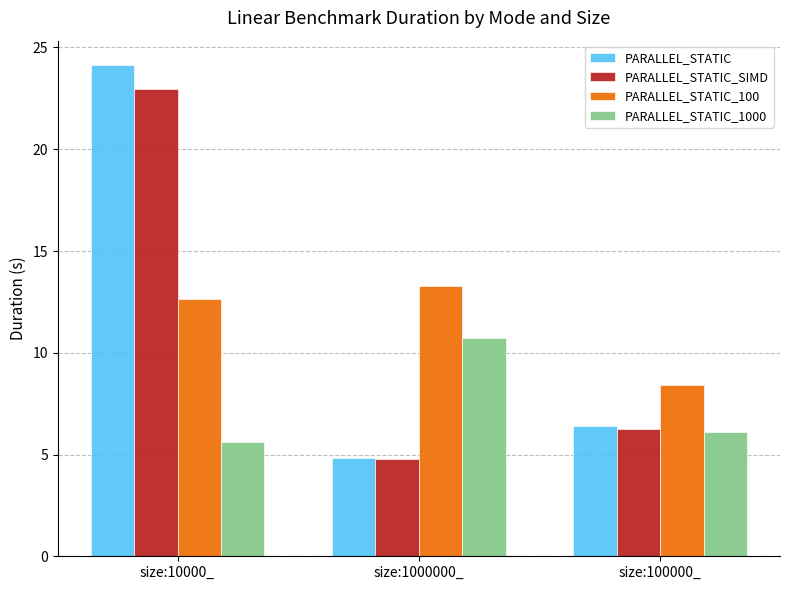

What is the approximate value of PARALLEL_STATIC at size:100000_?

6.4